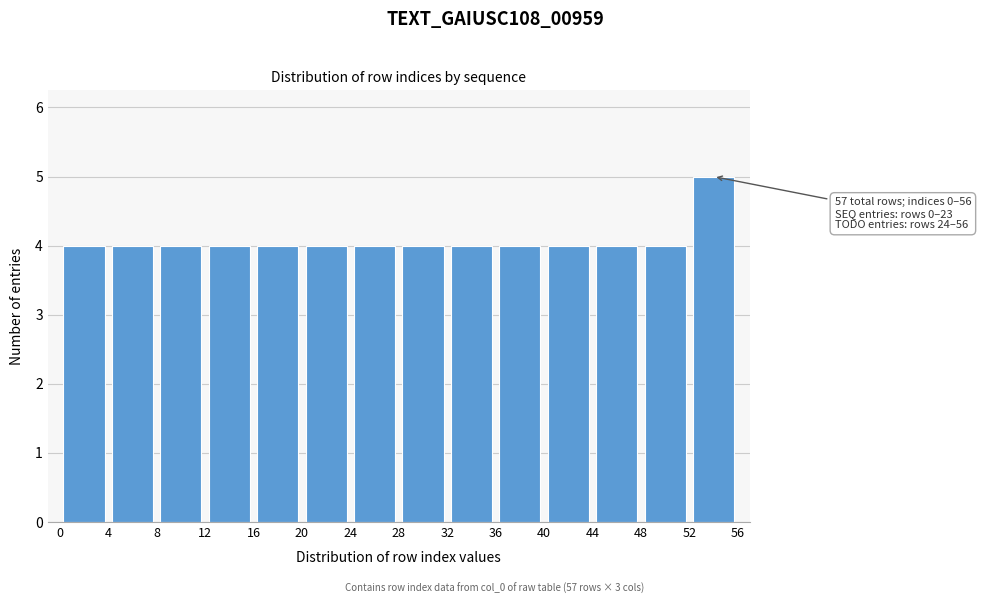

Which range on the x-axis has the tallest bar?

52 to 56